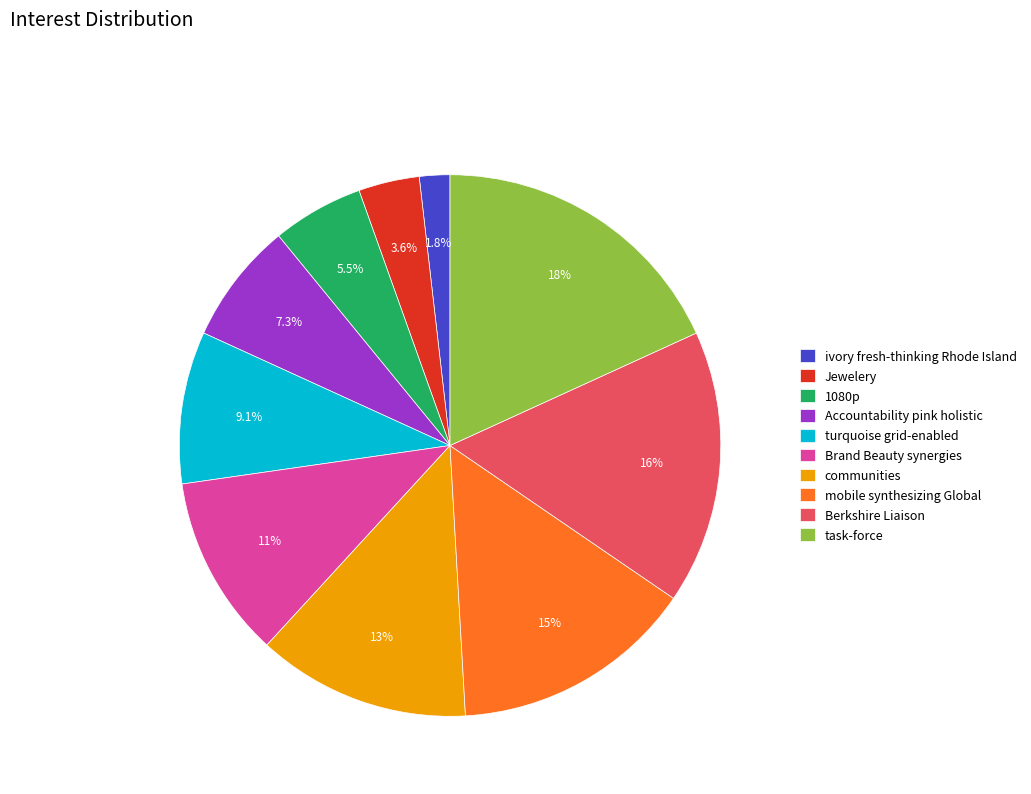

Approximately how many times larger is the value at communities compared to task-force?

0.7